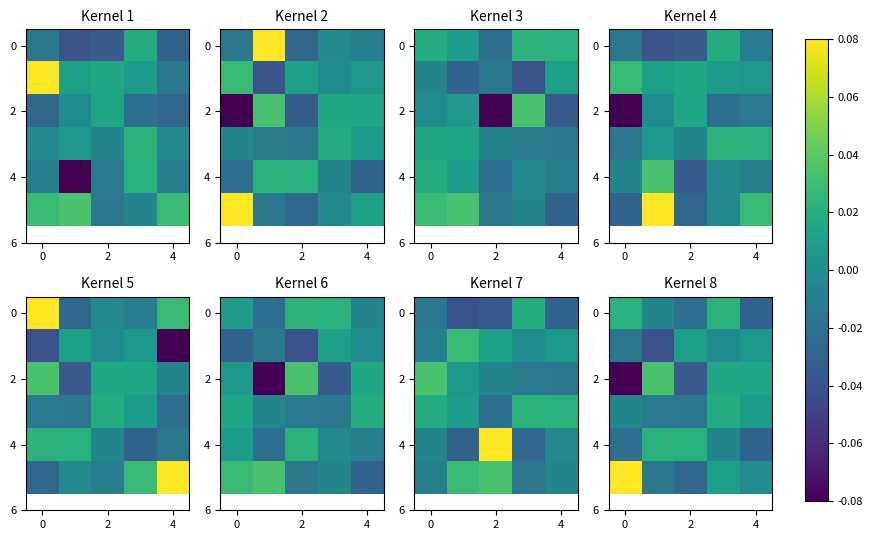

What is the greatest value displayed?

0.1